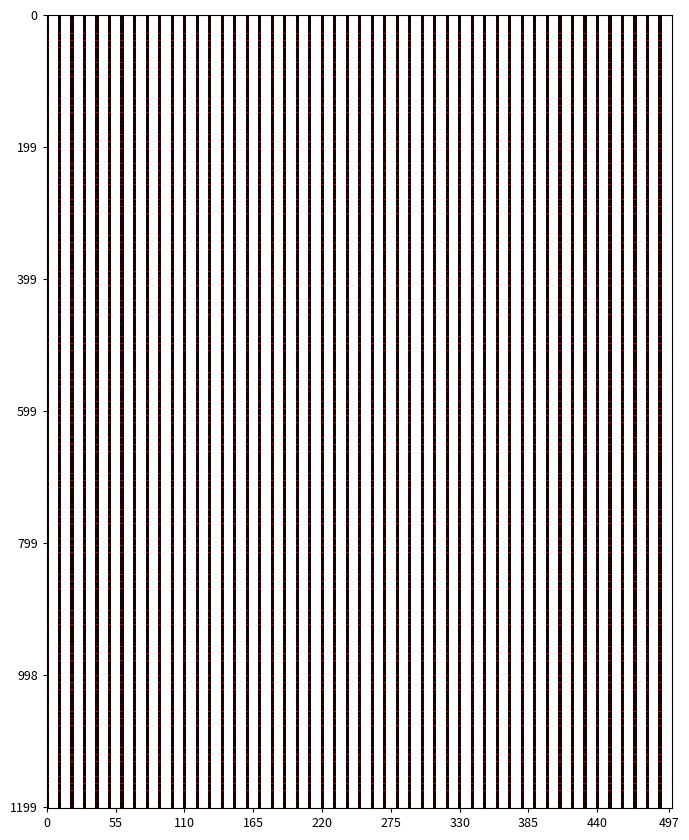

What is the greatest value displayed?

6600668